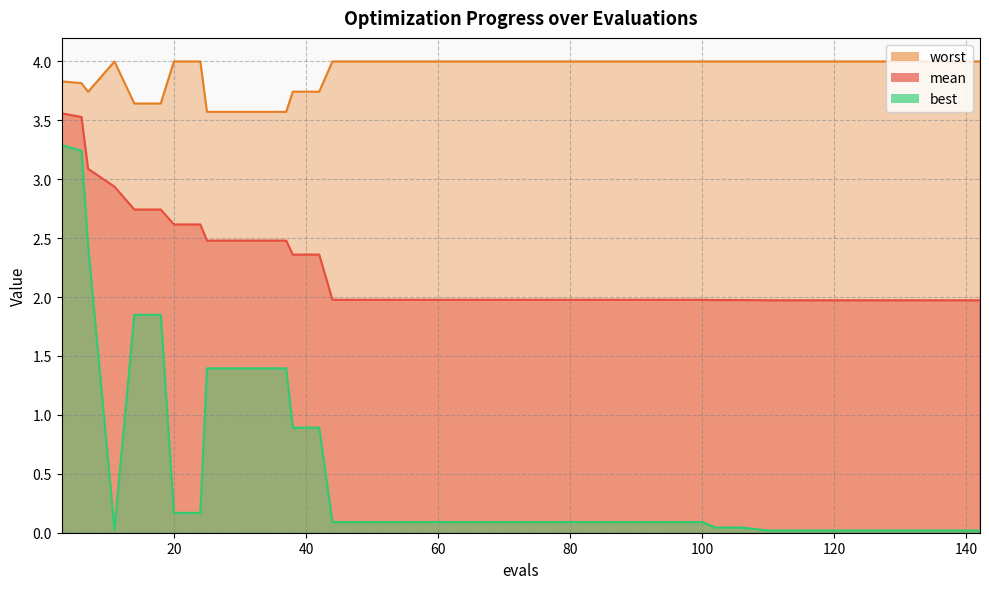

At how many categories does at least one series exceed 3?

40